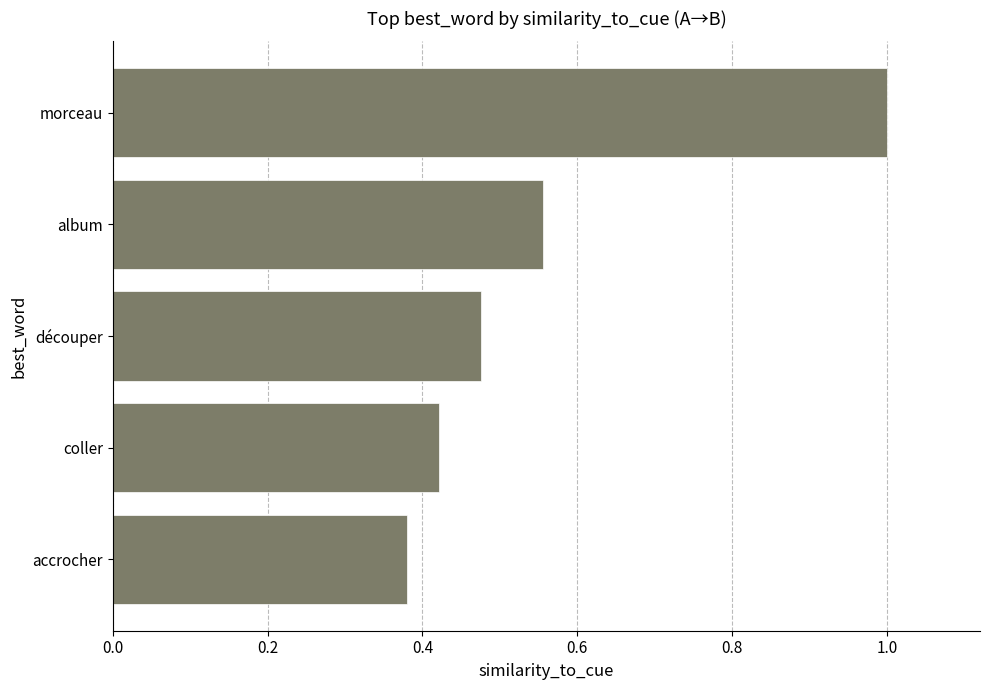

Count the values in the range 0 to 1.

5